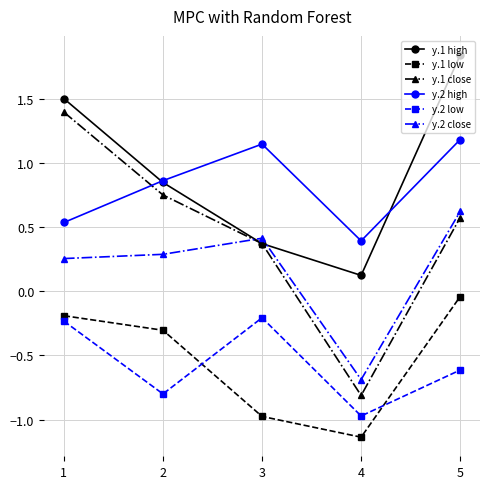

True or false: y.2 low and y.2 close intersect in this chart.

False